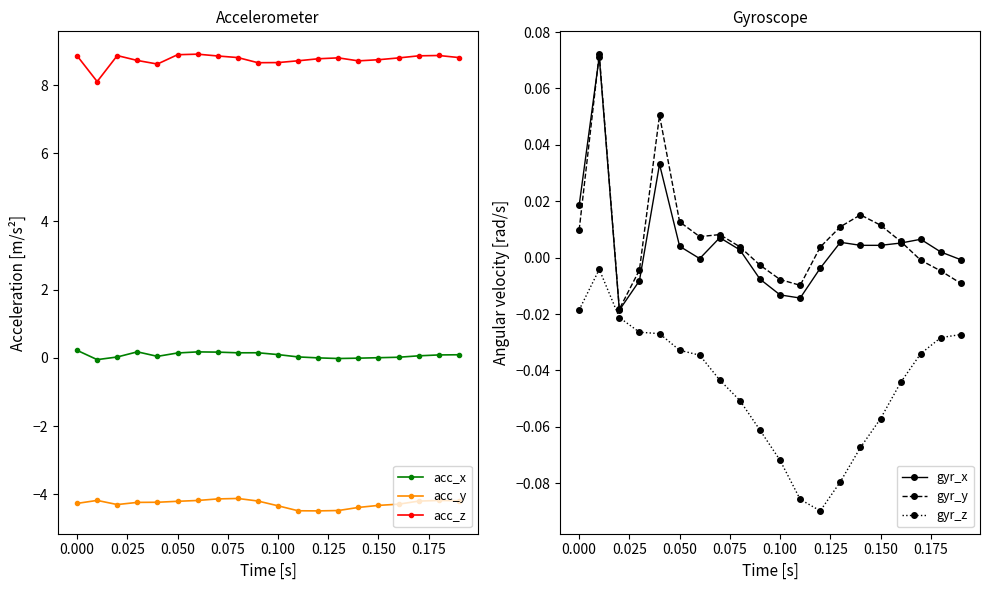

True or false: acc_x has more than 2 interior local peaks.

True